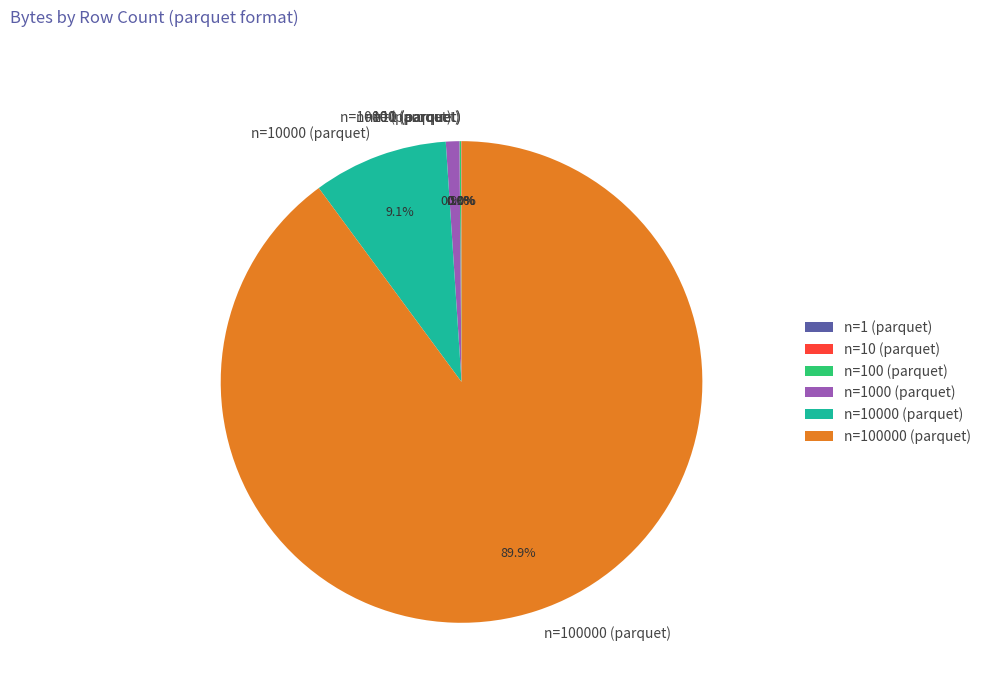

What percentage do n=100000 (parquet) and n=10000 (parquet) together represent?

99.0%